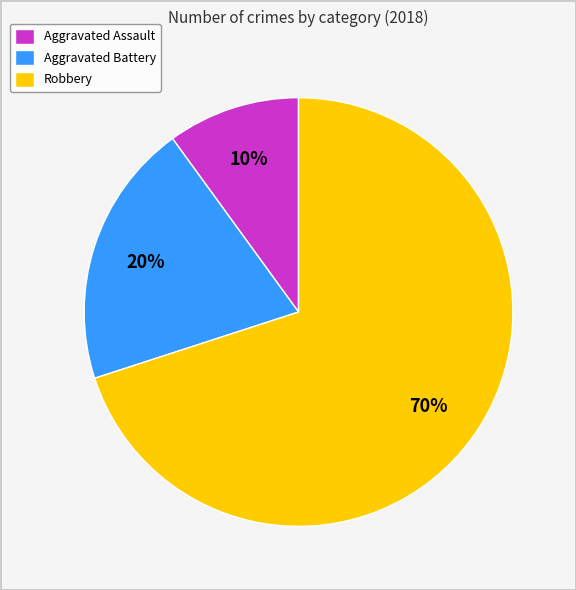

Count the number of slices in the pie.

3